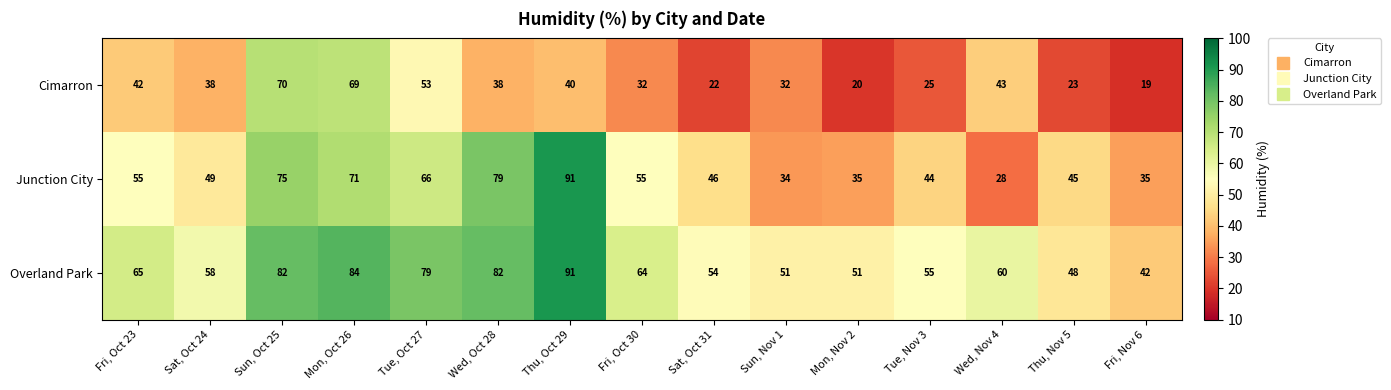

What is the smallest value displayed?

19